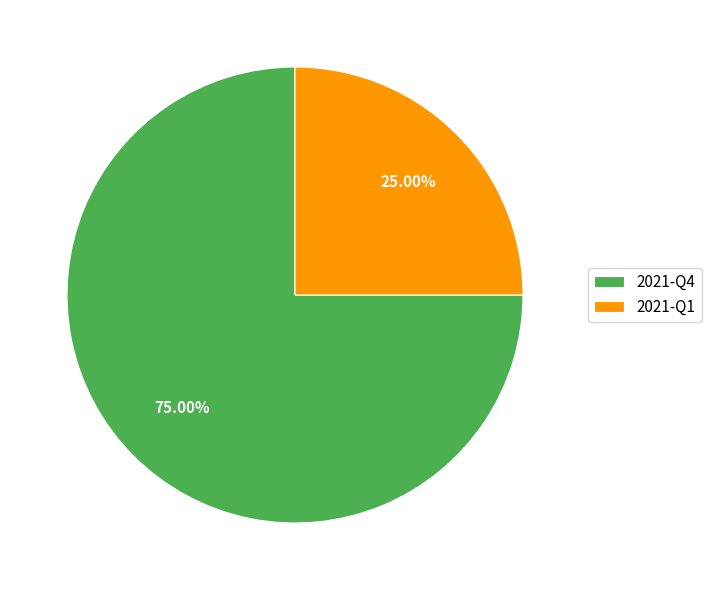

Is it true that 2021-Q1 is 12% of the pie?

False